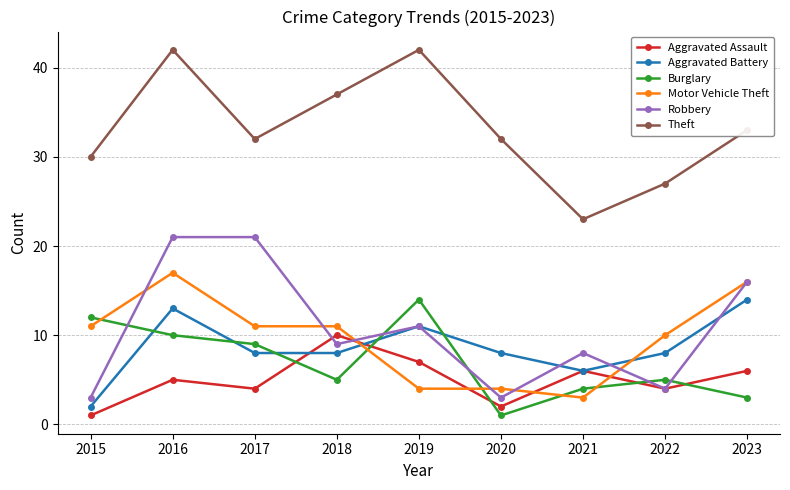

Is it true that Robbery equals 3 at 2020?

True